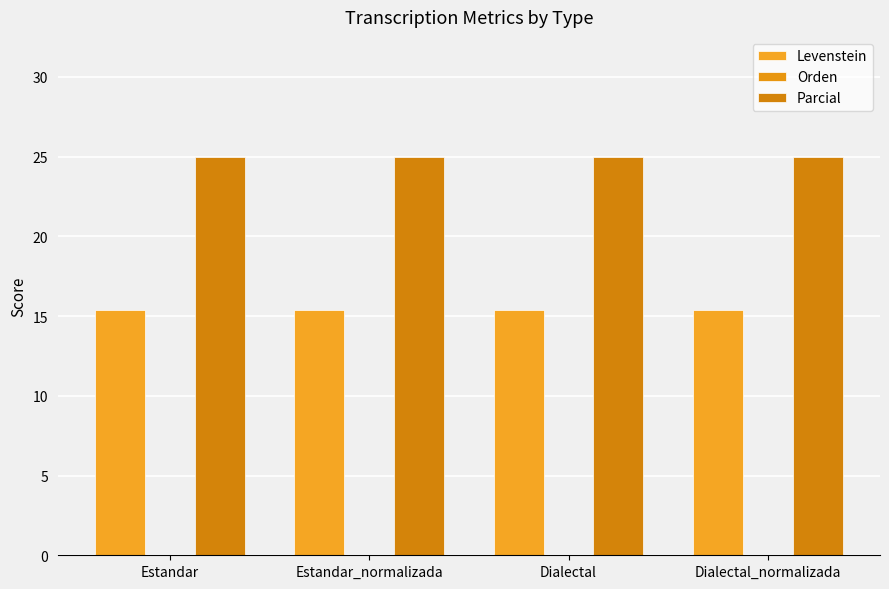

What is the value of the Levenstein bar at the 1st from the left?

15.4